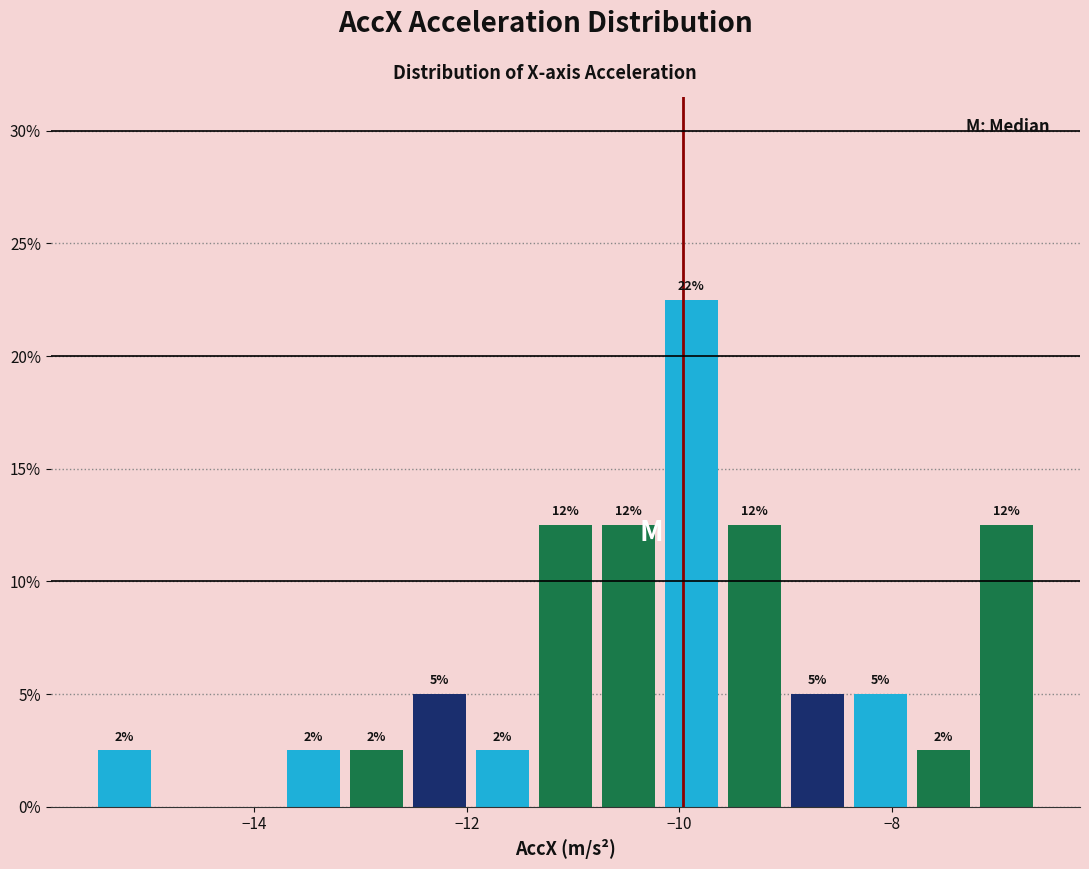

Around what value on the x-axis is the tallest bar? Give the approximate position of its centre, as read against the axis.

-9.8